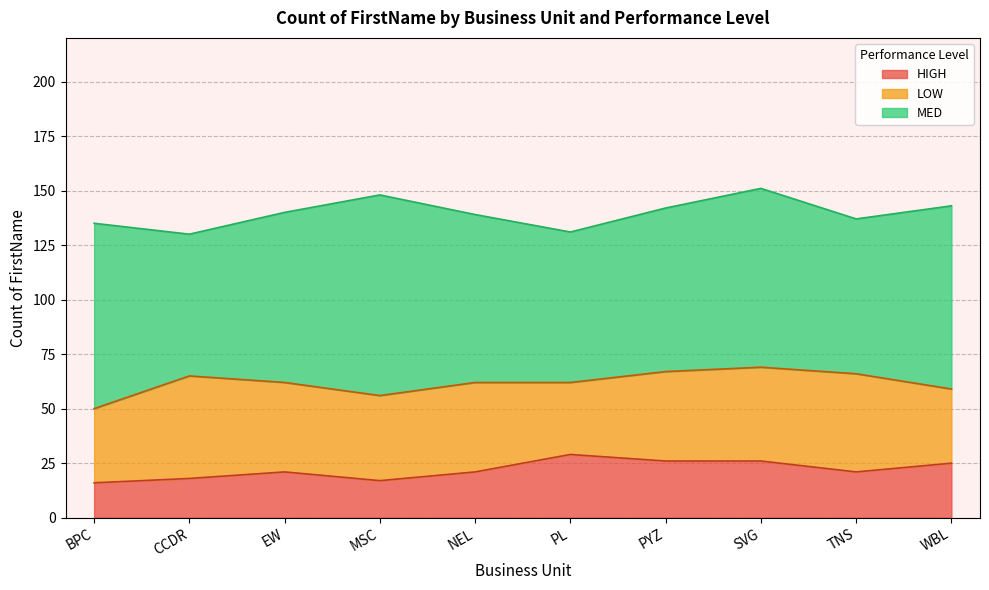

Rank the series by their maximum value, from lowest to highest.

HIGH, LOW, MED